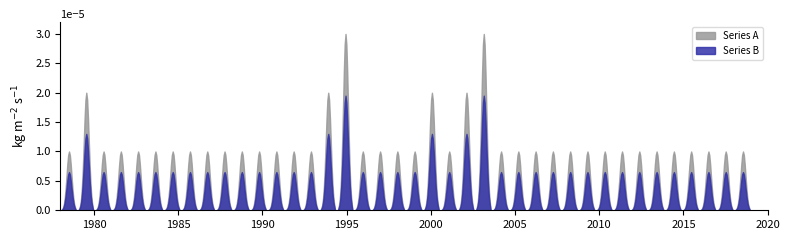

List the series in order of their peak value, highest first.

Series A, Series B